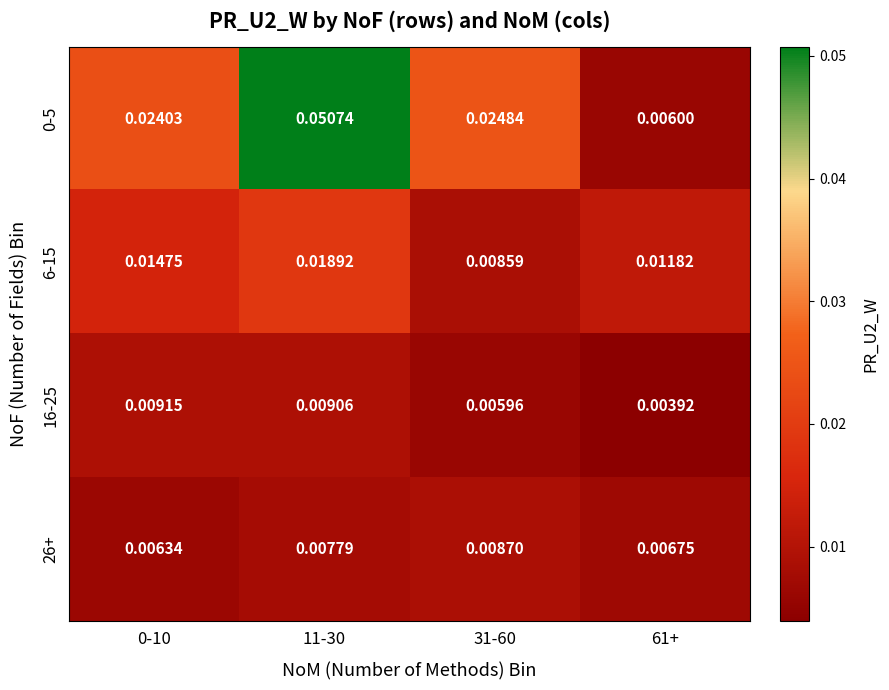

Is the value of 16-25 at 11-30 greater than the value of 6-15 at 61+?

No